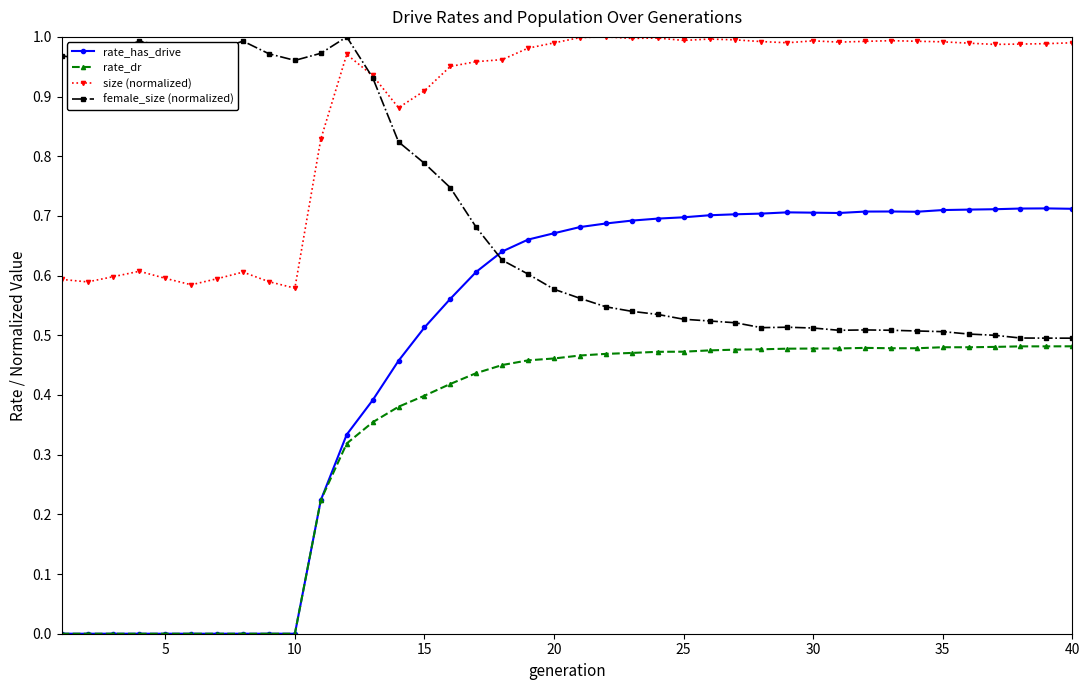

True or false: size (normalized) has more than 0 points higher than both neighbors.

True